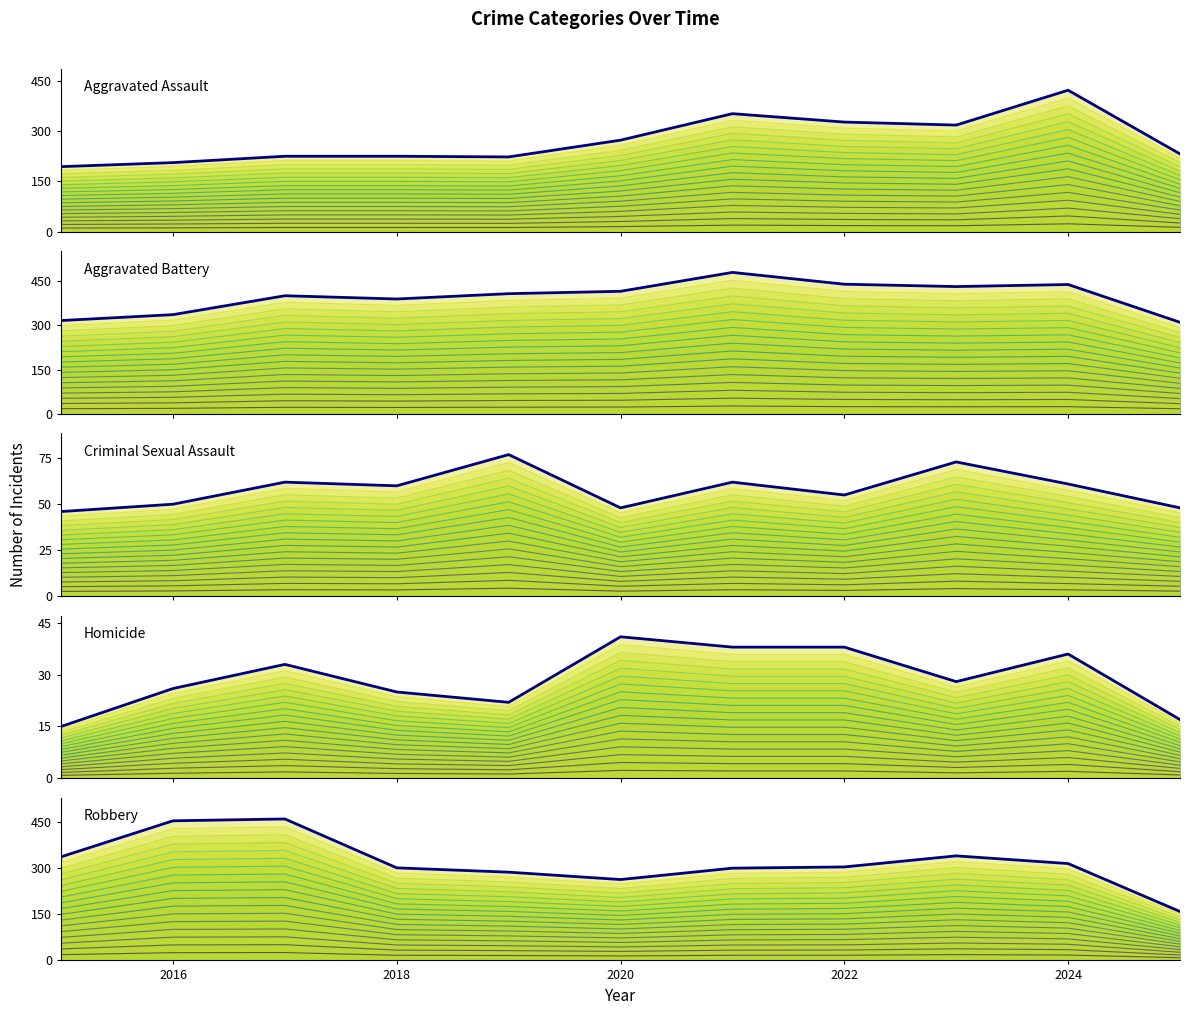

Which series has the widest spread of values?

Robbery